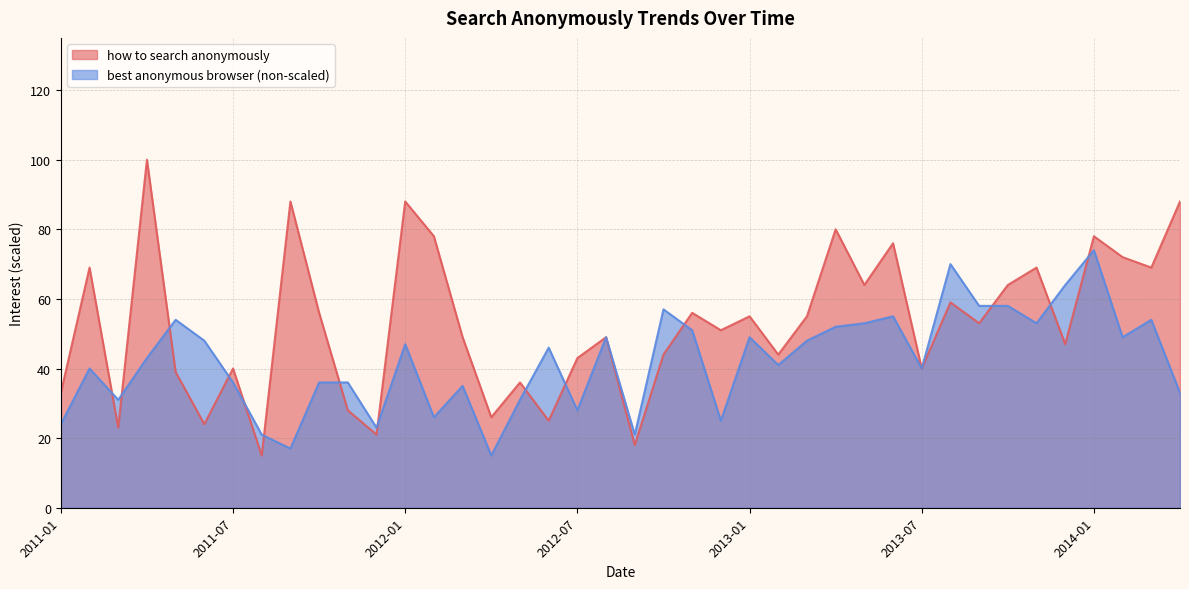

How many lines are shown in the chart?

2